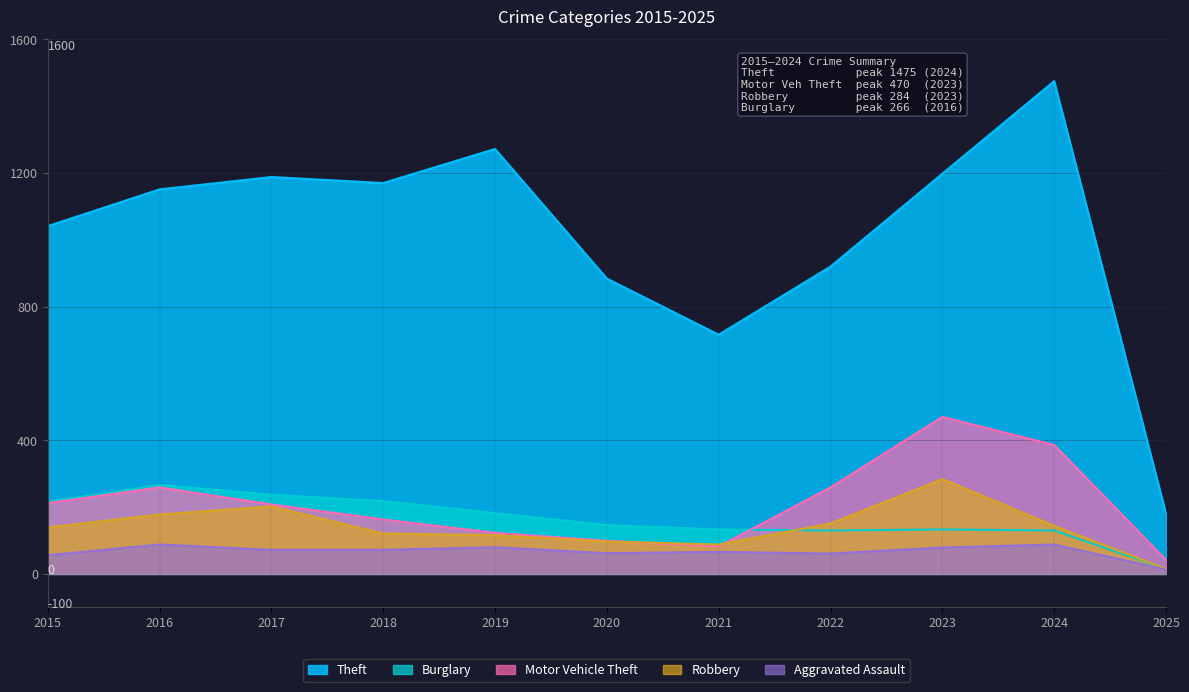

How many intersections are there between Robbery and Burglary?

1